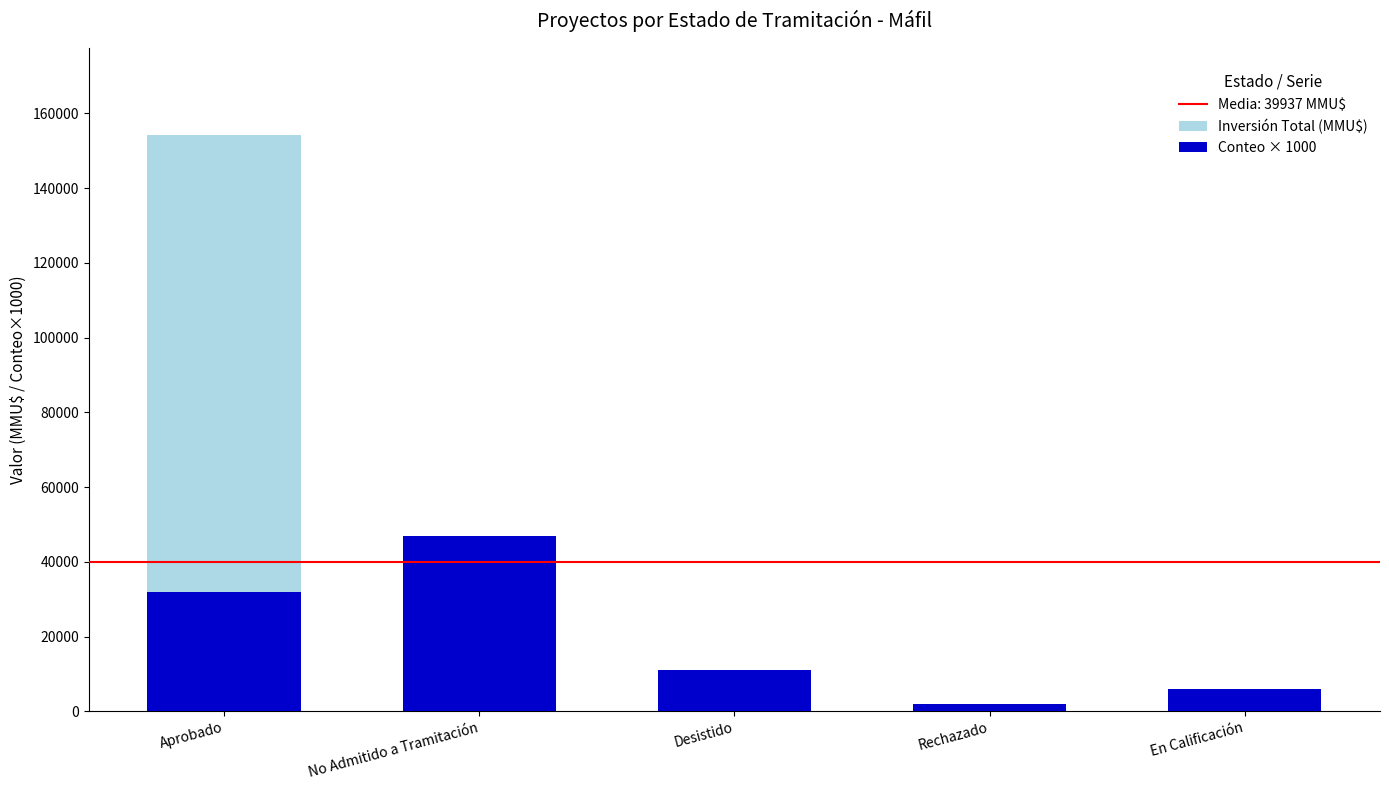

At which label does Conteo × 1000 reach its peak?

No Admitido a Tramitación